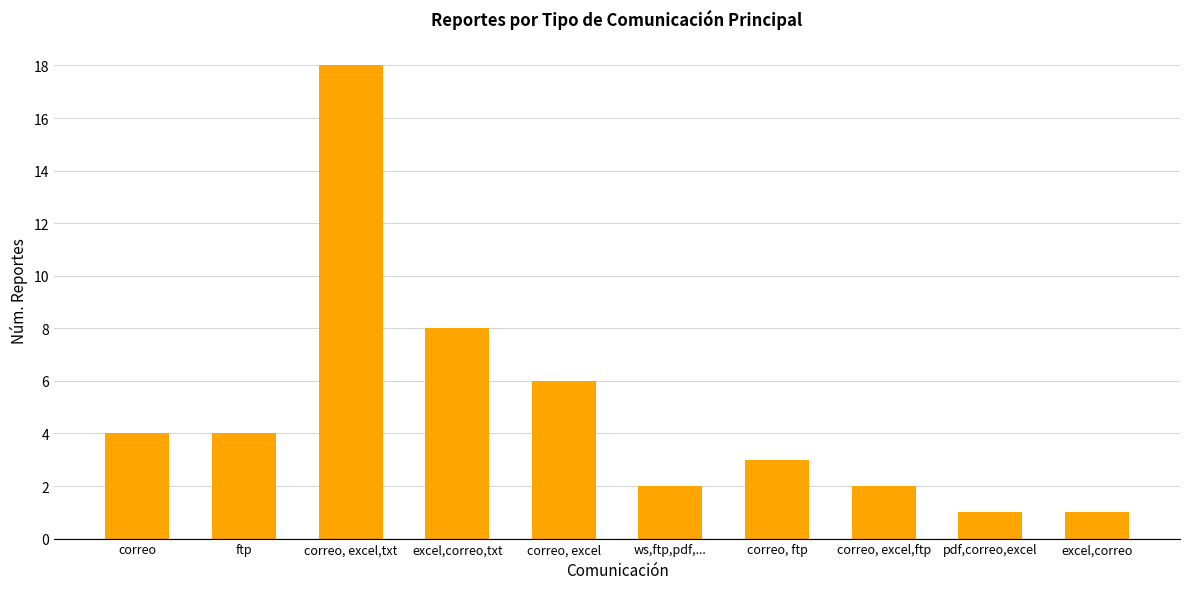

Which category has the highest value across all series?

correo, excel,txt